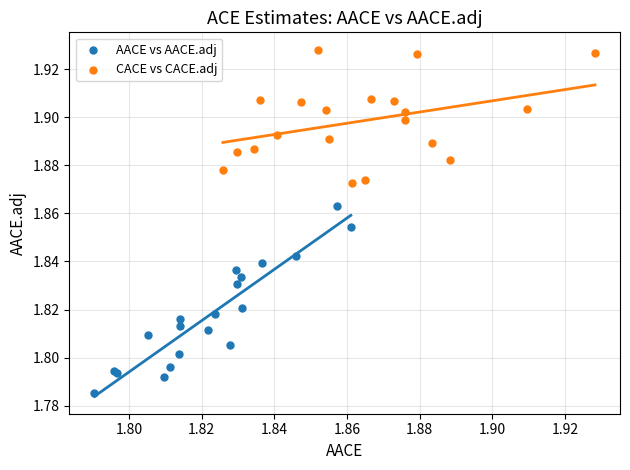

Which series has the largest Y range (max minus min)?

AACE vs AACE.adj